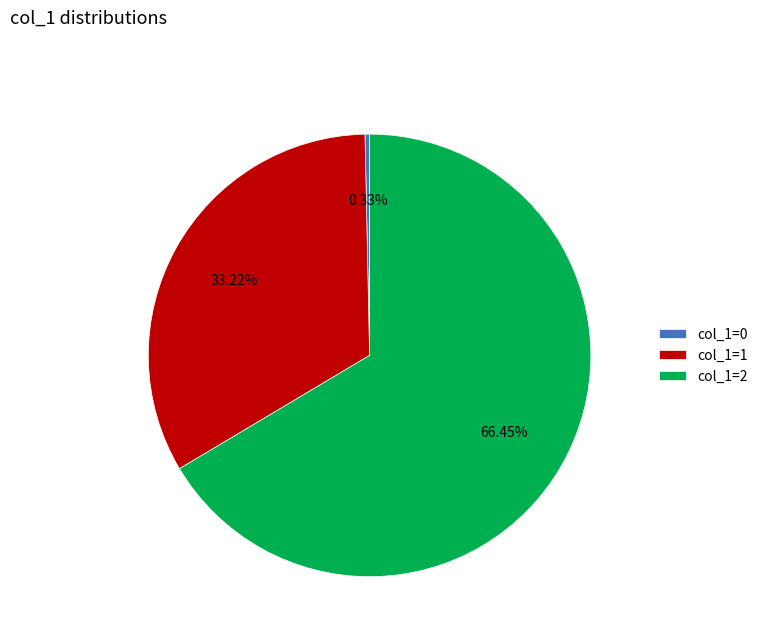

To the nearest percent, what is the average slice percentage?

33%